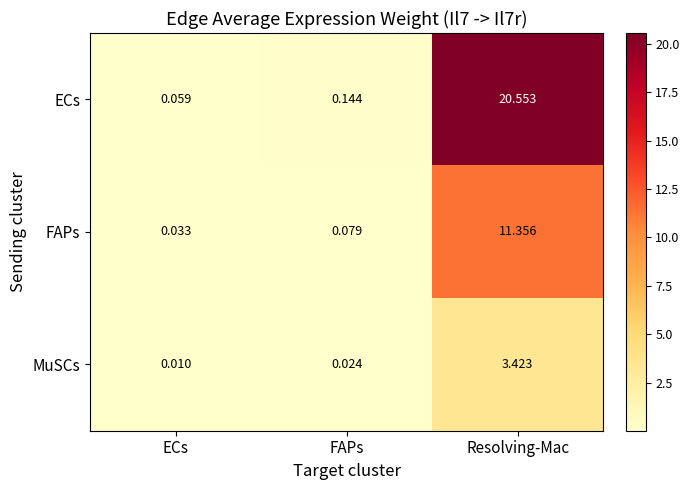

Rank the series by their maximum value, from lowest to highest.

MuSCs, FAPs, ECs